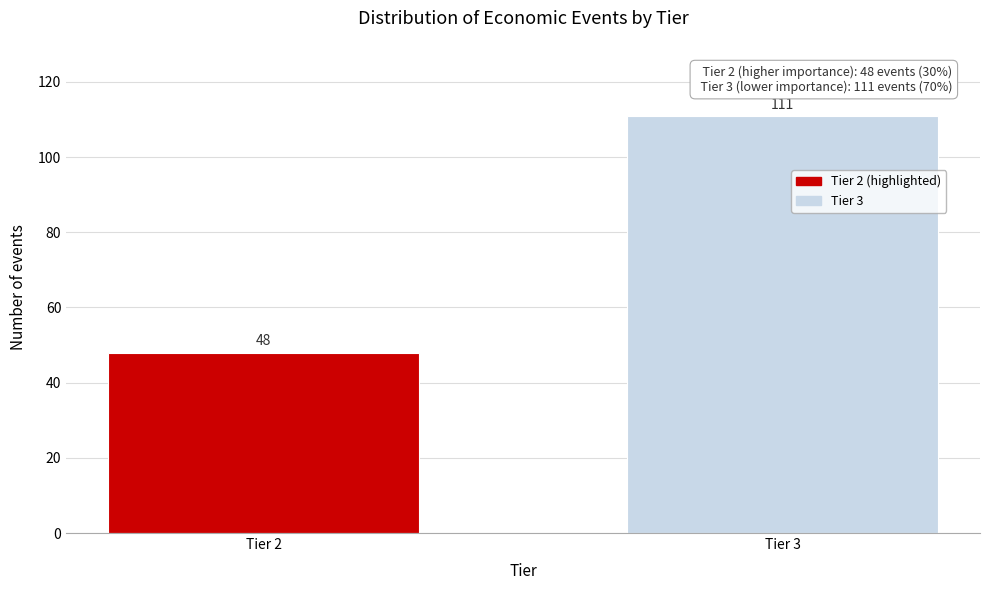

Reading left to right, what are all the values shown in this chart?

48	111